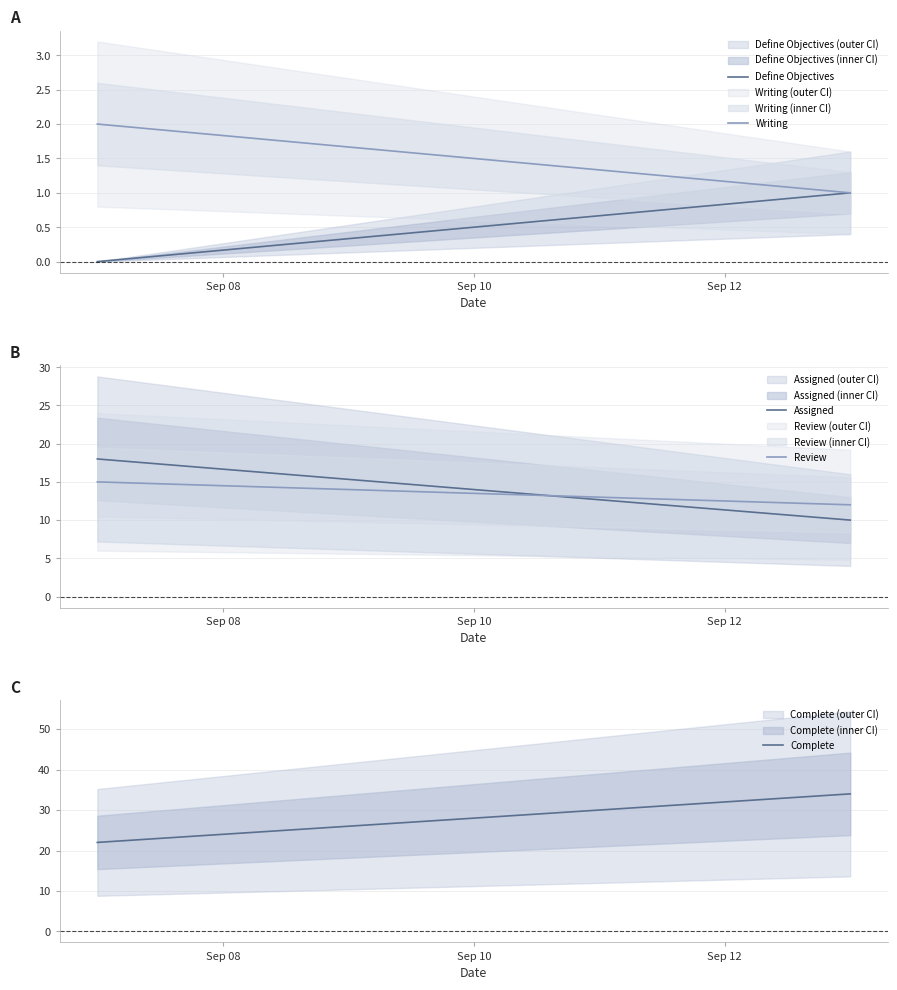

Which has a higher value, Sep 08 or Sep 10?

Sep 10